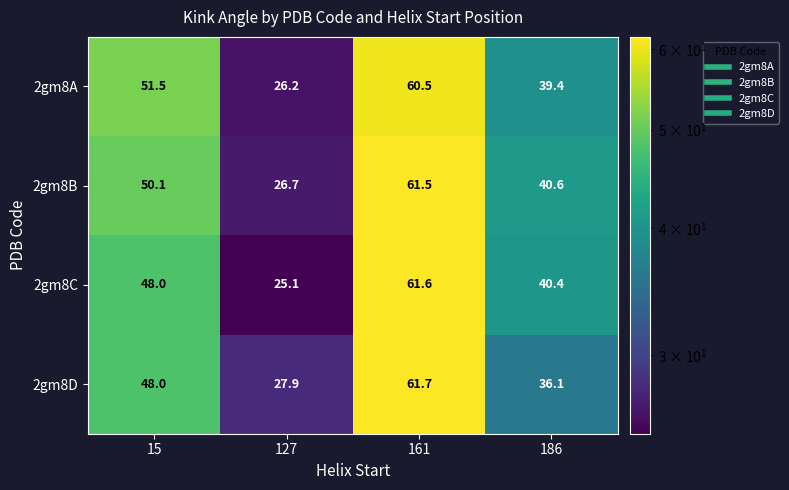

What is the total value across all series at 186?

156.5